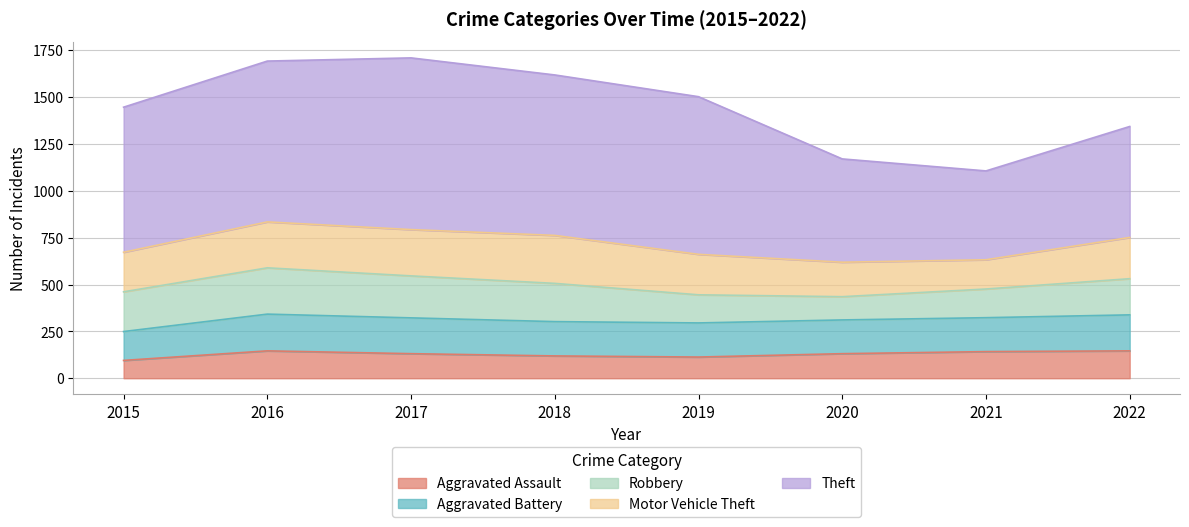

Is the value of Robbery at 2021 greater than the value of Aggravated Assault at 2016?

Yes